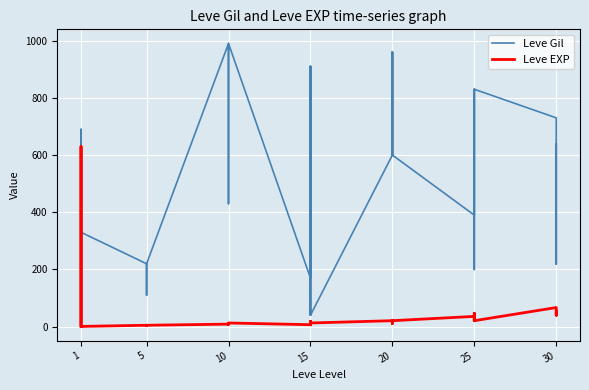

Is the value of Leve EXP at 30 greater than the value of Leve Gil at 20?

No